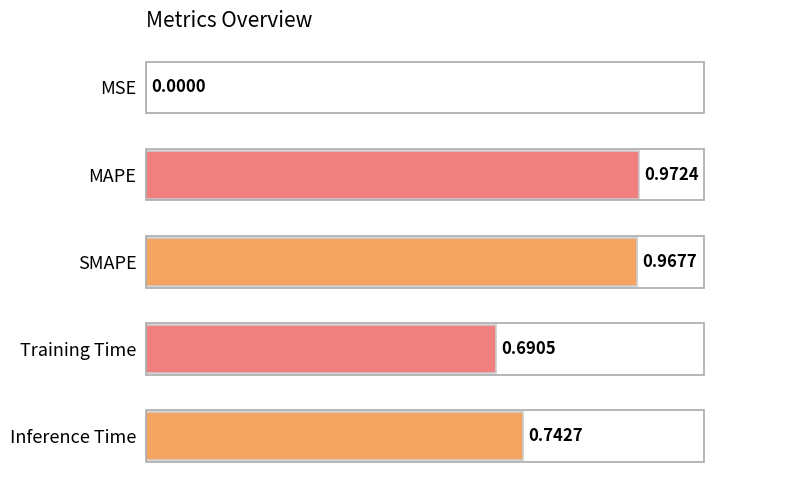

What is the sum of the values at SMAPE and MAPE?

1.9